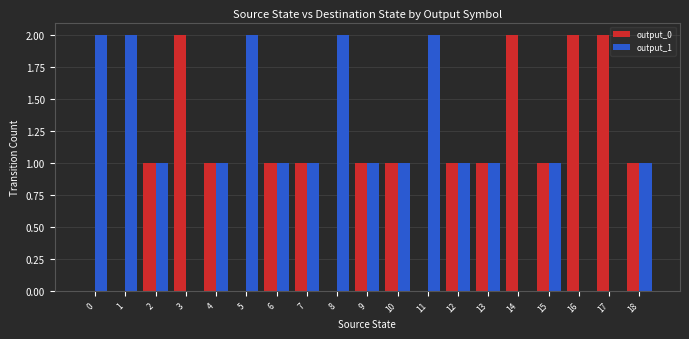

Is it true that output_1 equals 2 at 11?

True